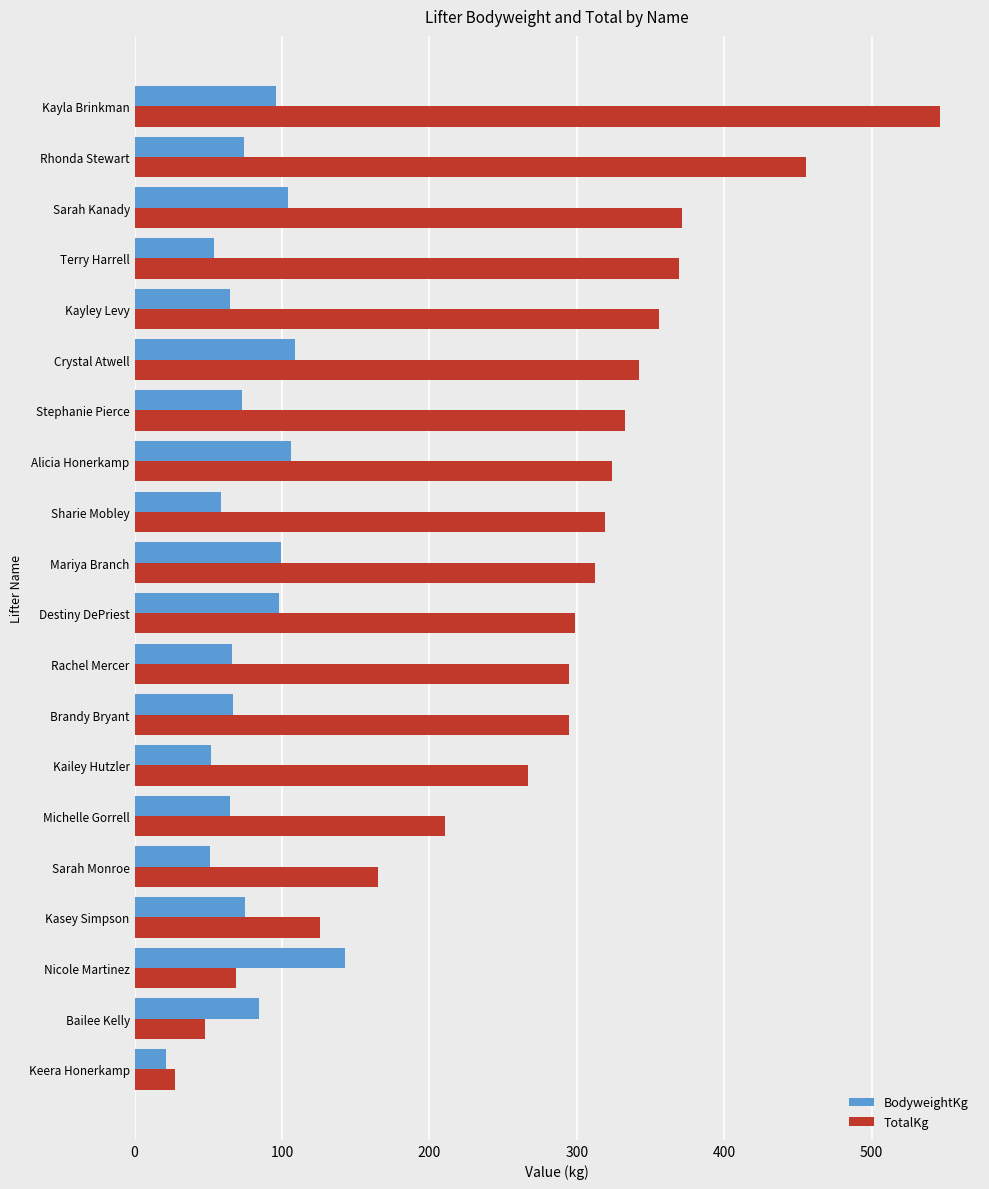

List the series in order of their peak value, highest first.

TotalKg, BodyweightKg